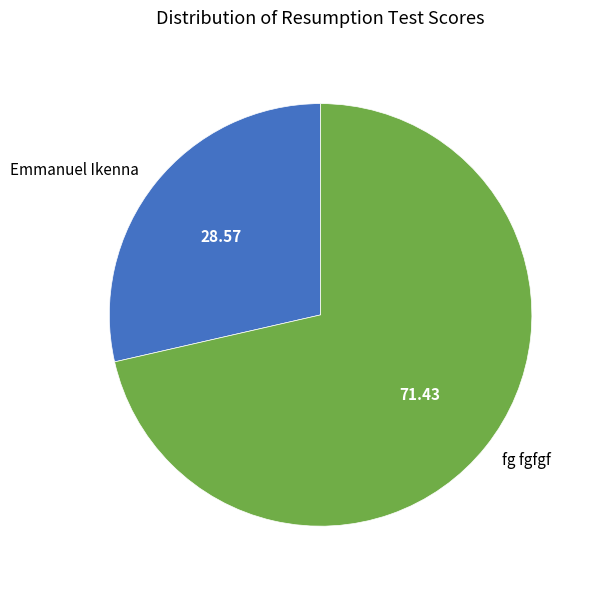

What is the largest slice in the pie chart?

fg fgfgf